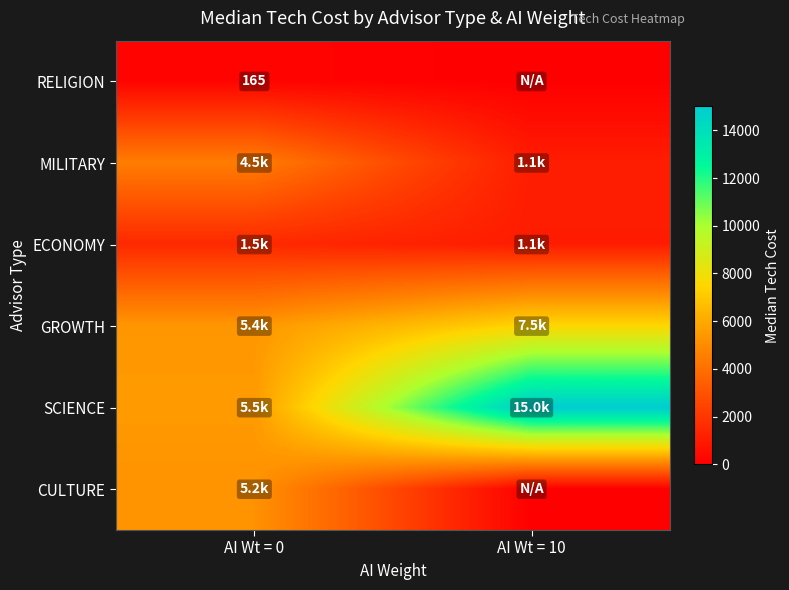

What is the difference between the maximum and minimum values in the MILITARY series?

3425